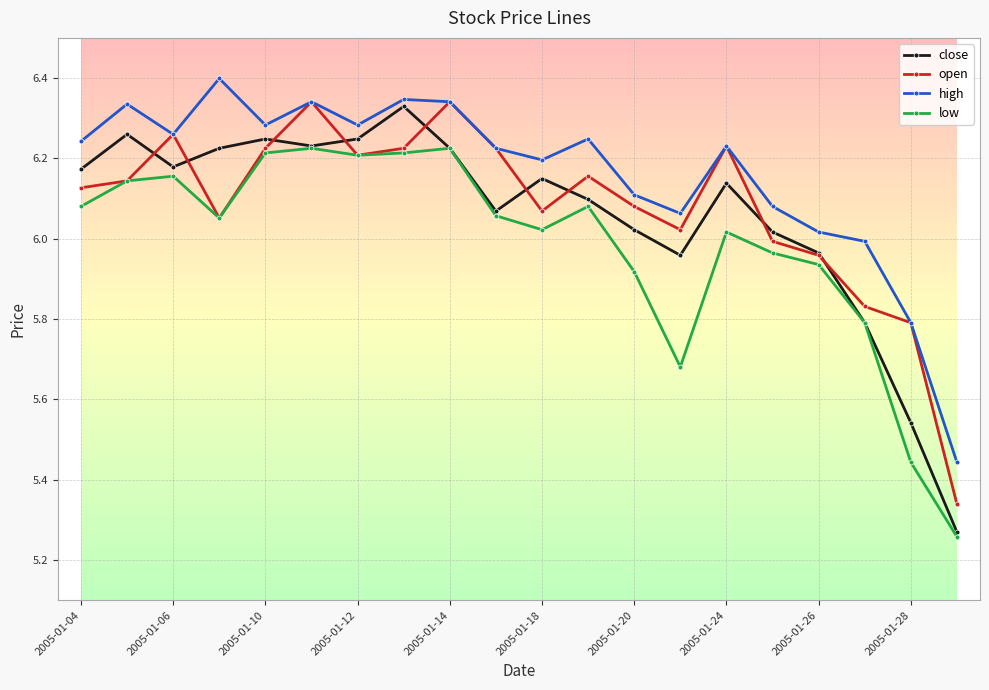

At how many categories does at least one series exceed 5?

20